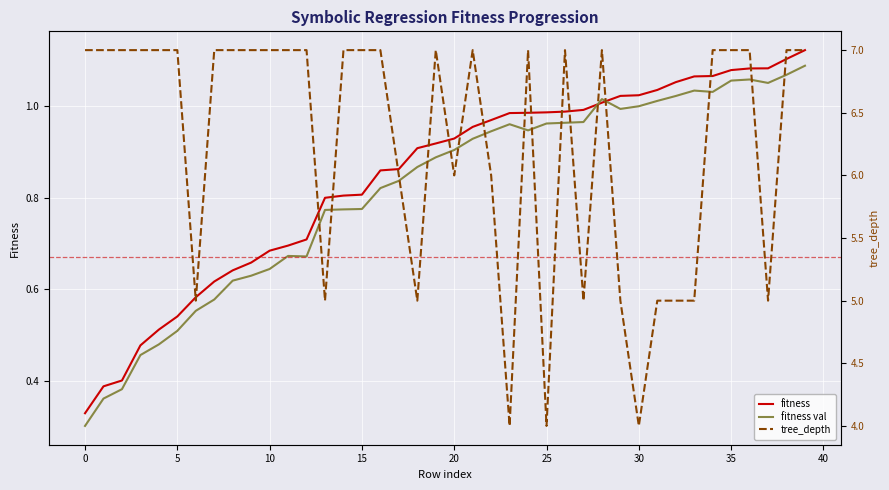

At how many categories does at least one series exceed 5?

28